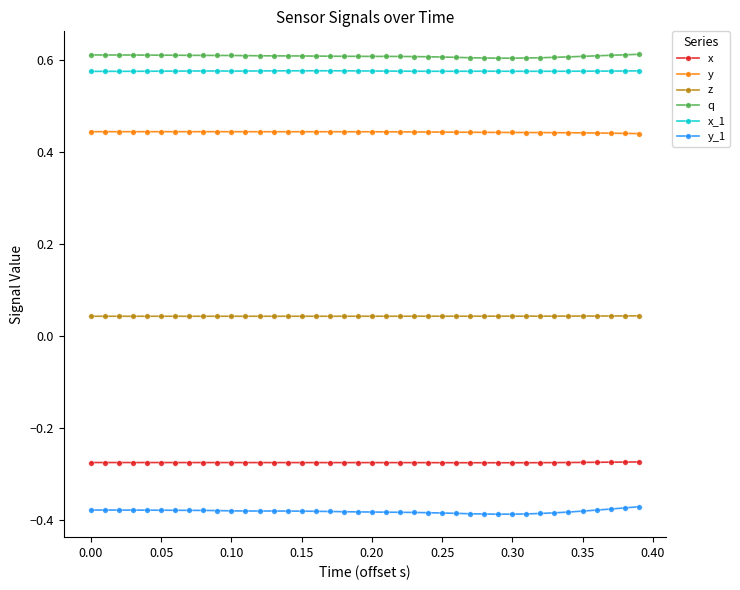

What is the sum of all y values?

17.7